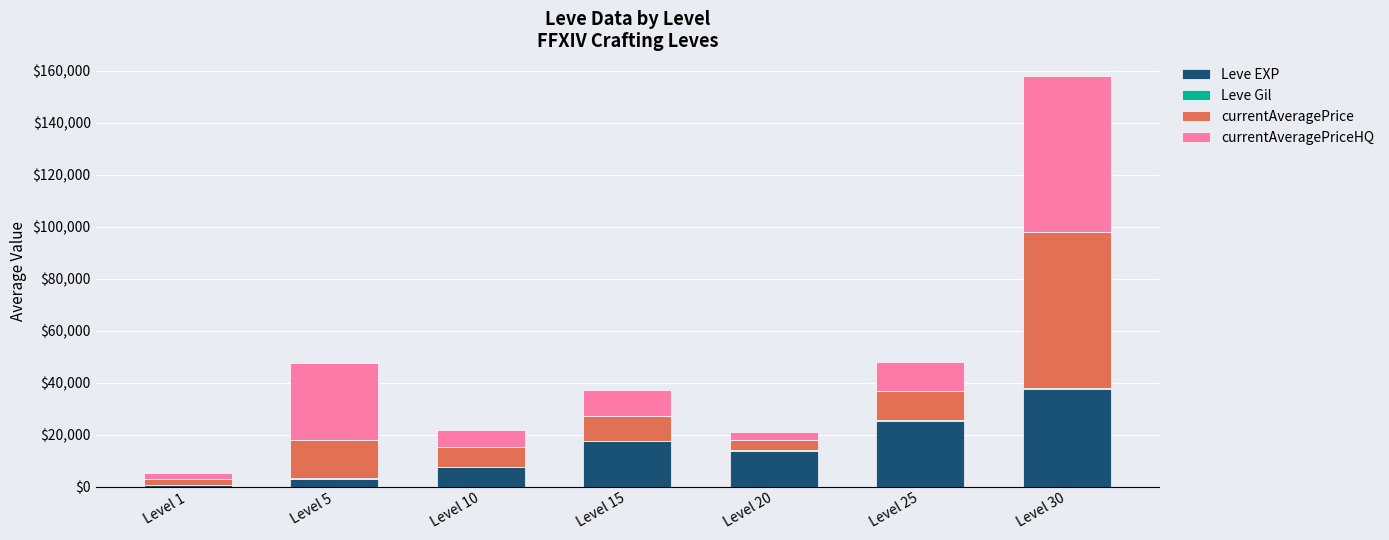

Where is Leve EXP nearest to the value 19112?

Level 15